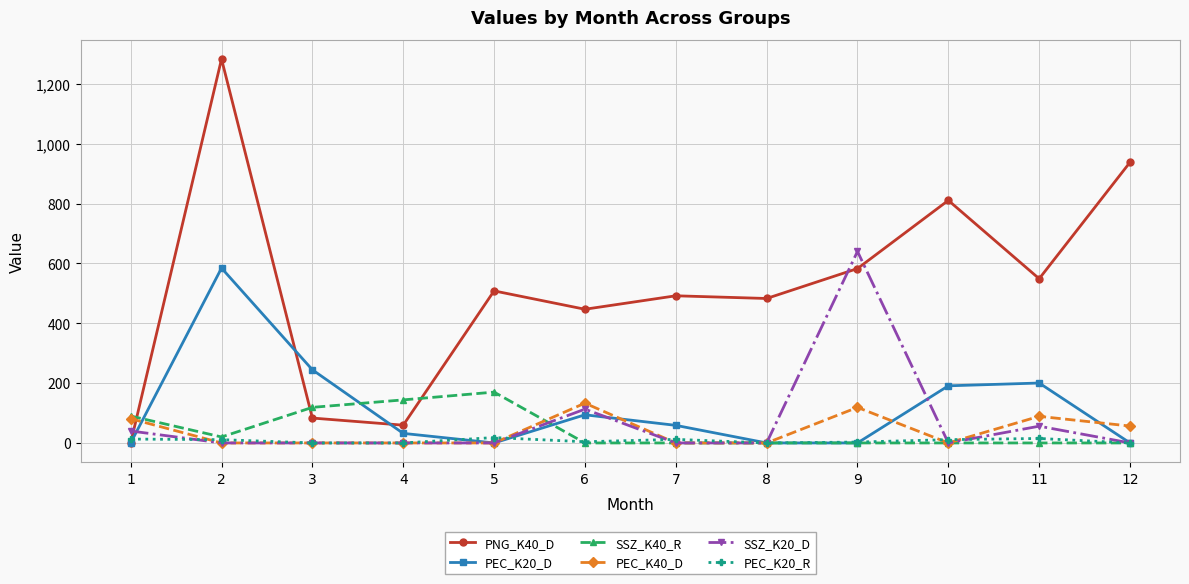

What is the total value across all series at 2?

1899.3